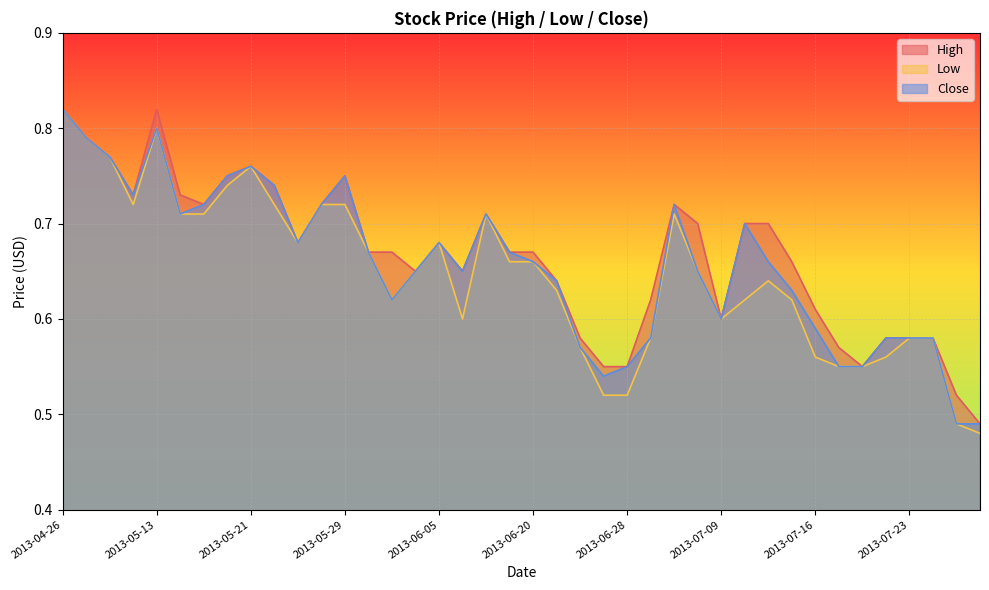

How many interior local valleys does the High series have?

7